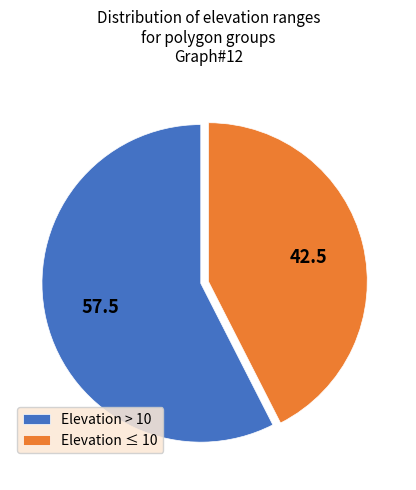

Which slice is the largest?

Elevation > 10